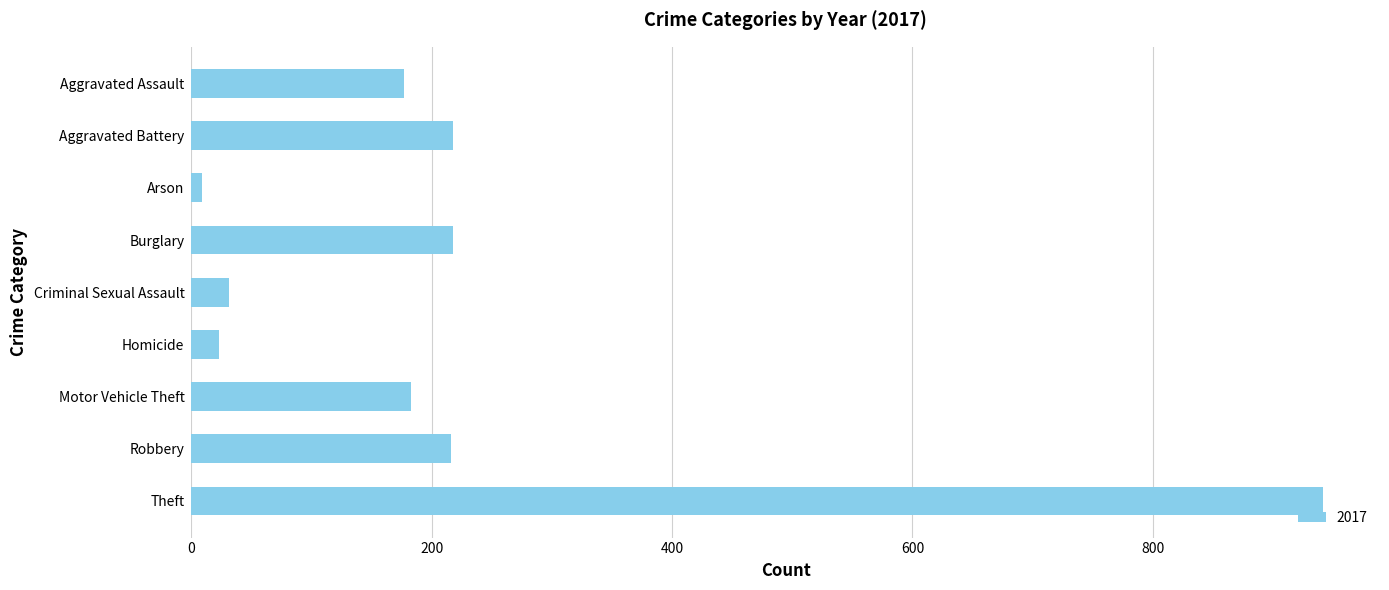

How many data points are less than 183?

4